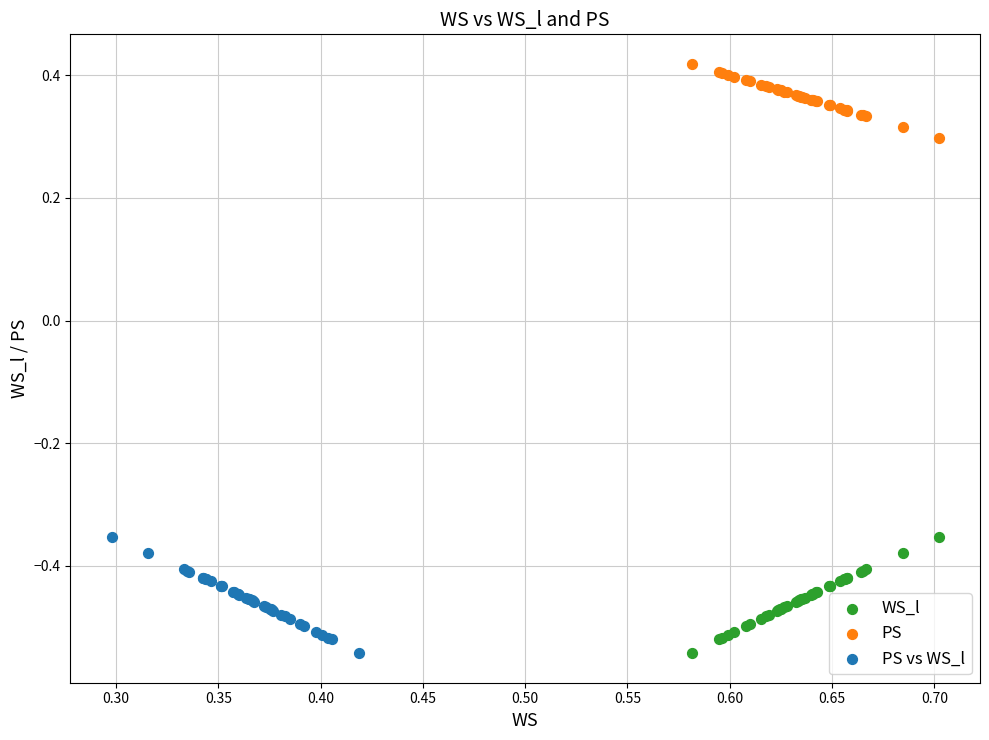

Which series contains the highest Y value?

PS